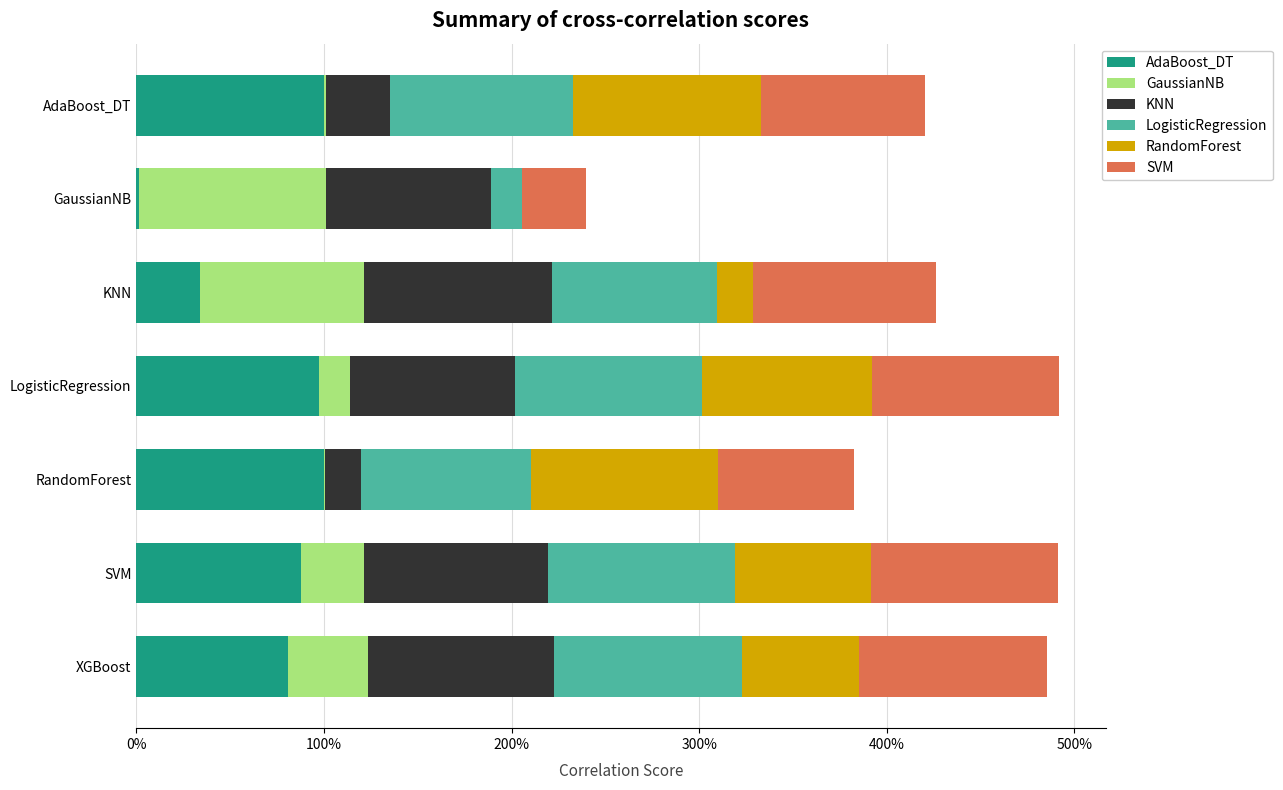

What are all the series names shown in the legend?

AdaBoost_DT, GaussianNB, KNN, LogisticRegression, RandomForest, SVM